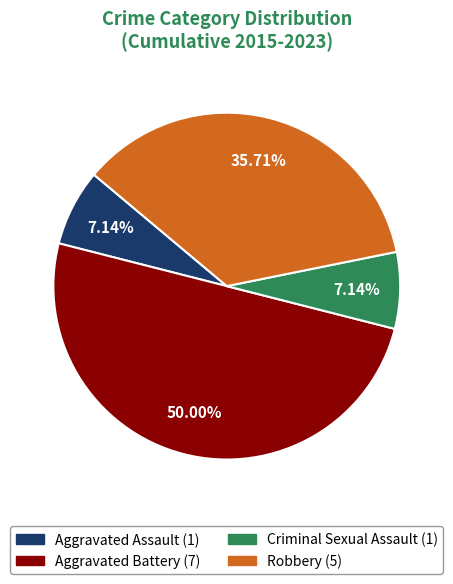

Does Robbery represent more than half of the total?

No